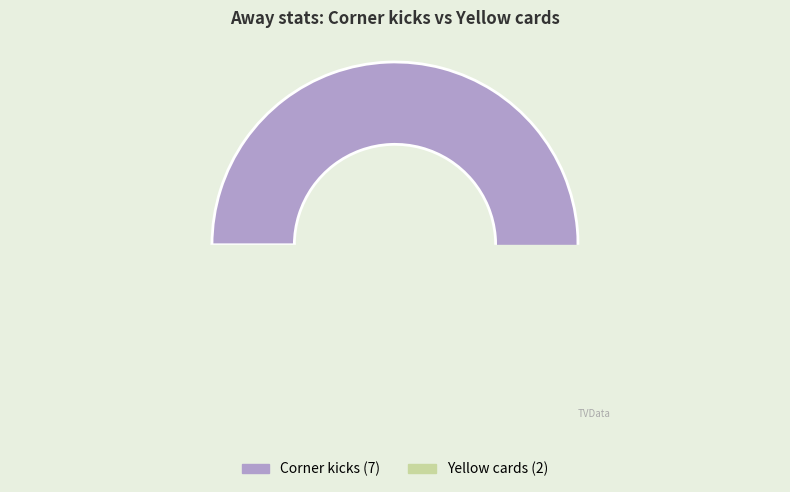

Is there a majority slice in this chart?

Yes